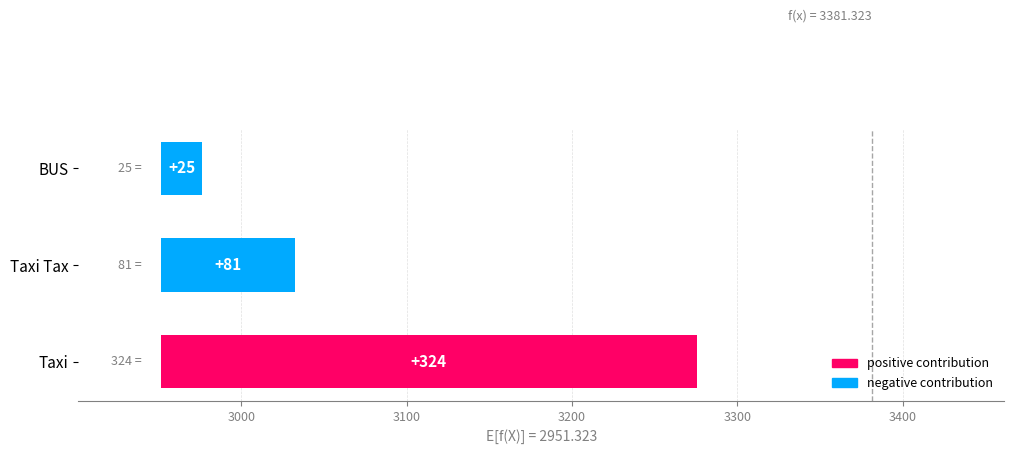

What is the value of the 2nd bar from the left?

81